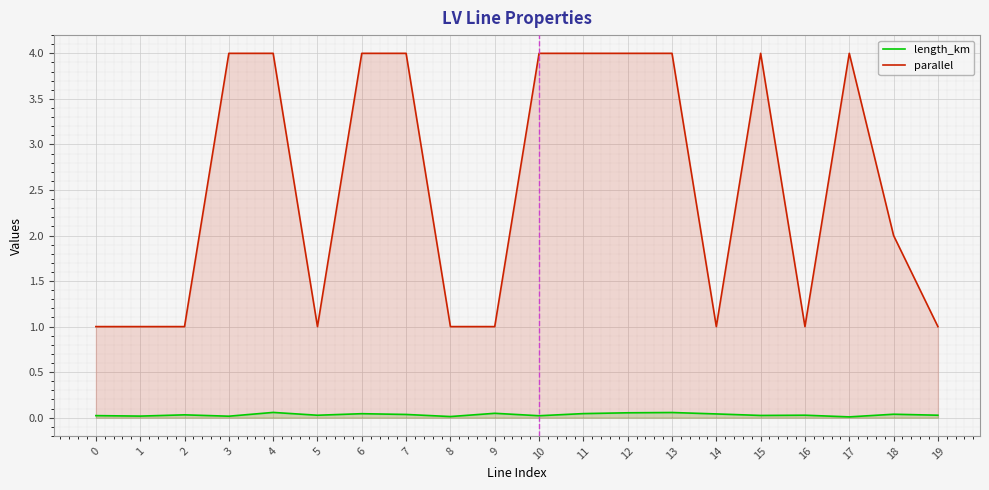

Rank the series at 17 from highest to lowest value.

parallel, length_km